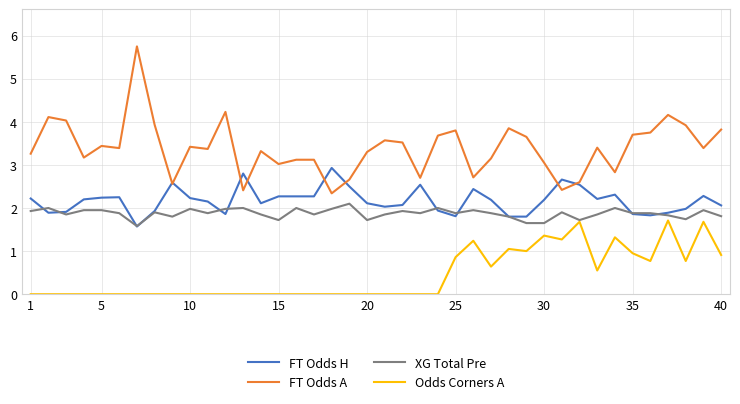

True or false: Odds Corners A and FT Odds H intersect in this chart.

False